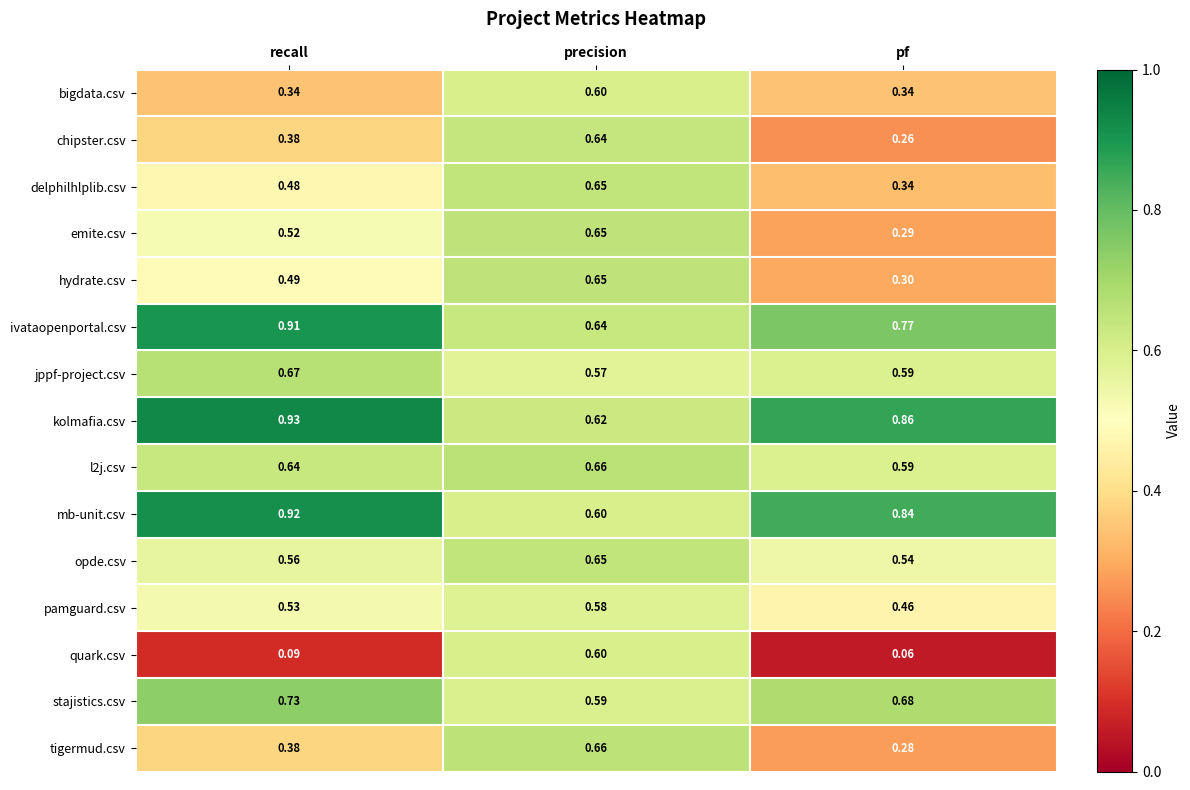

Count the number of data series in this chart.

15